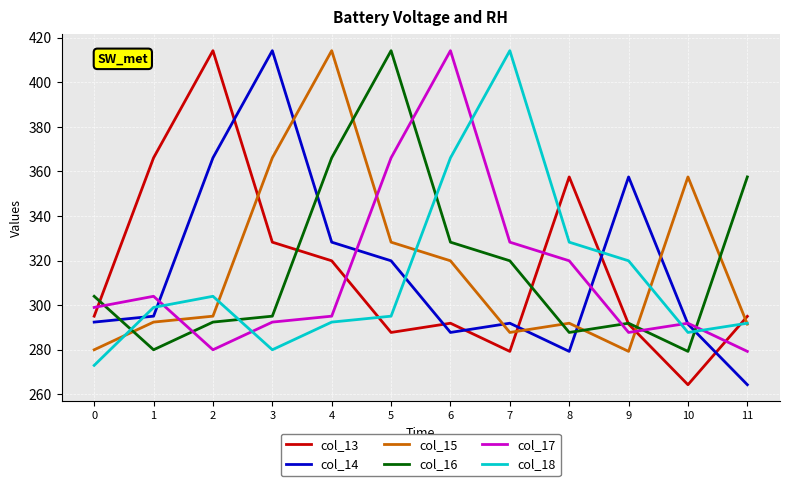

Which series changed the most between 6 and 10?

col_17